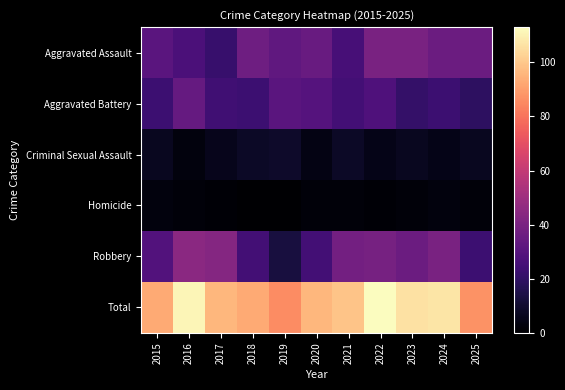

Reading left to right, extract all data points from this chart.

Aggravated Assault: 2015=31	2016=27	2017=22	2018=37	2019=33	2020=35	2021=26	2022=40	2023=40	2024=36	2025=36
Aggravated Battery: 2015=23	2016=34	2017=24	2018=23	2019=31	2020=30	2021=25	2022=28	2023=21	2024=23	2025=19
Criminal Sexual Assault: 2015=7	2016=3	2017=6	2018=8	2019=9	2020=4	2021=8	2022=5	2023=7	2024=5	2025=7
Homicide: 2015=3	2016=2	2017=1	2018=0	2019=0	2020=2	2021=2	2022=1	2023=2	2024=3	2025=2
Robbery: 2015=29	2016=45	2017=43	2018=25	2019=13	2020=25	2021=38	2022=39	2023=36	2024=40	2025=23
Total: 2015=93	2016=111	2017=96	2018=93	2019=86	2020=96	2021=99	2022=113	2023=106	2024=107	2025=87